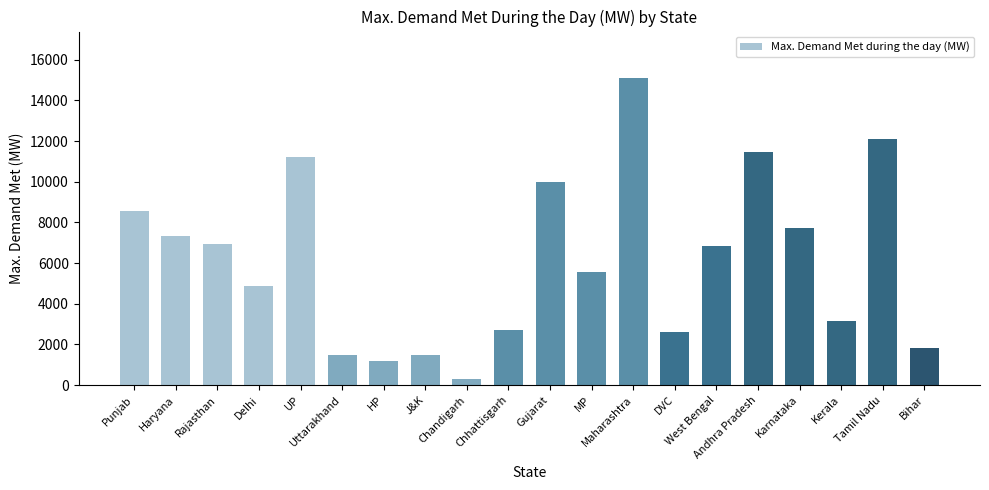

What is the greatest value displayed?

15118